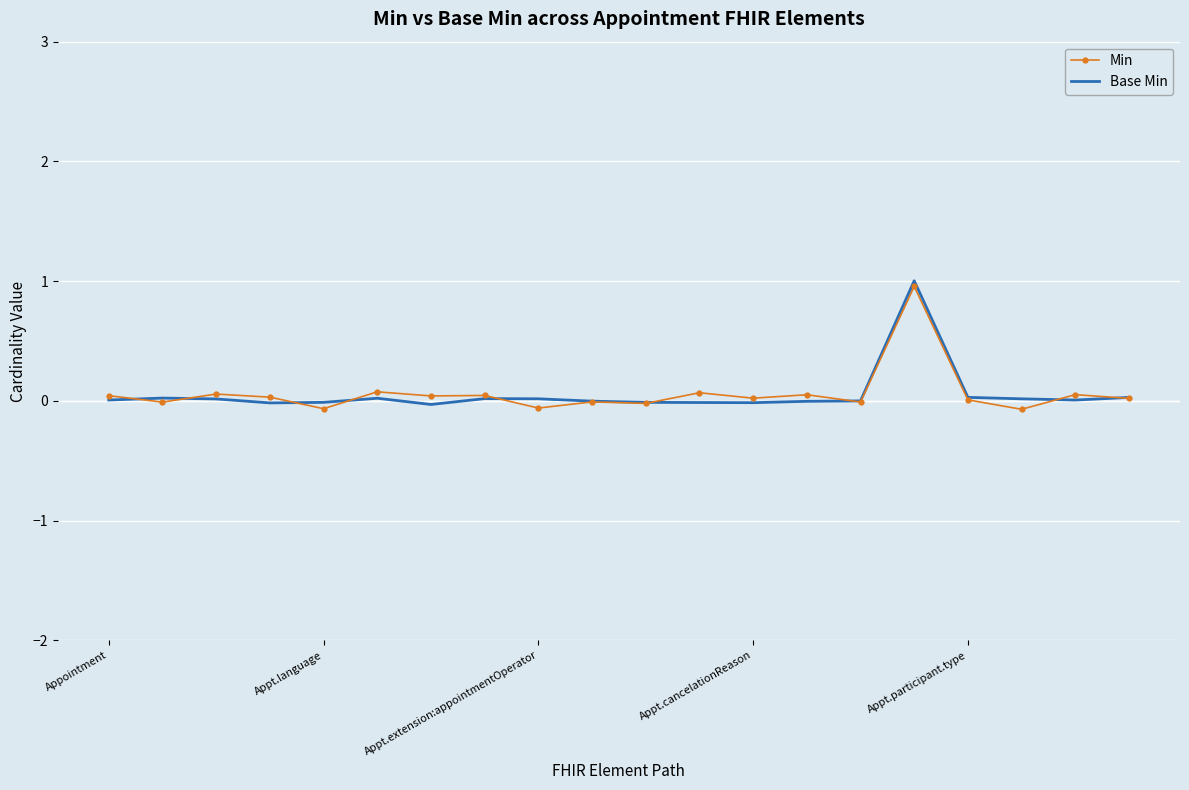

True or false: Min has more than 1 points higher than both neighbors.

True